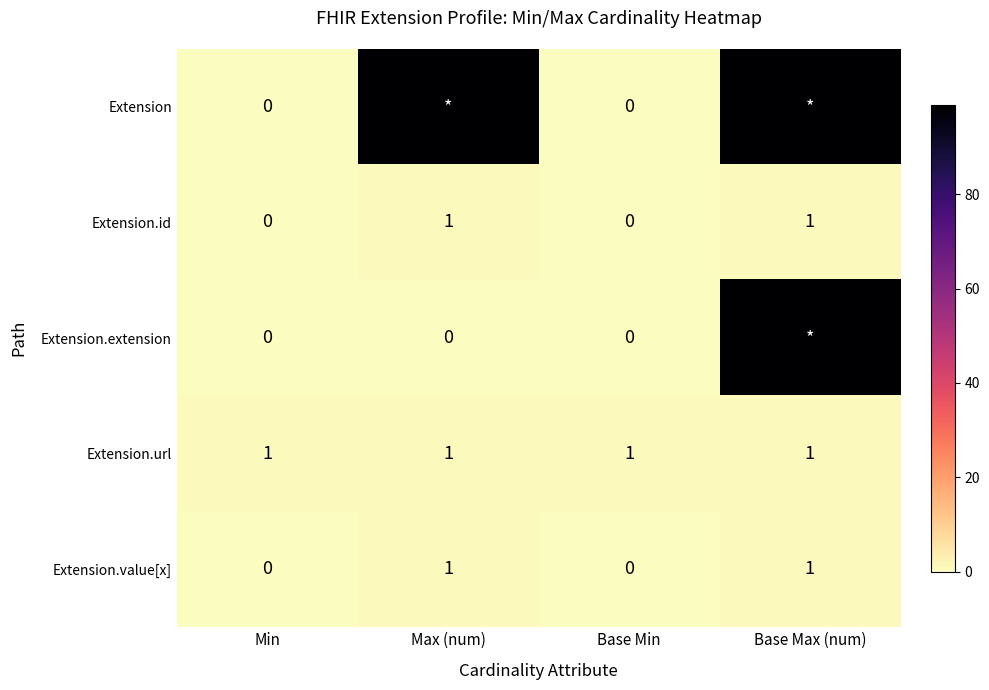

What is the sum of the Extension.value[x] values at Max (num) and Min?

1